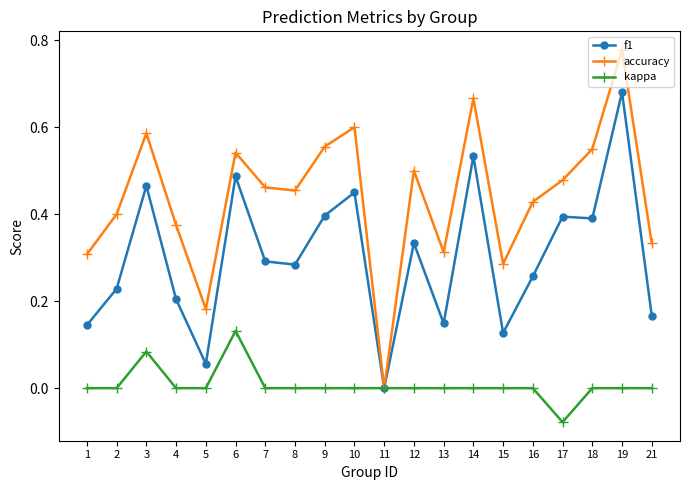

Where is the first local minimum for f1?

5